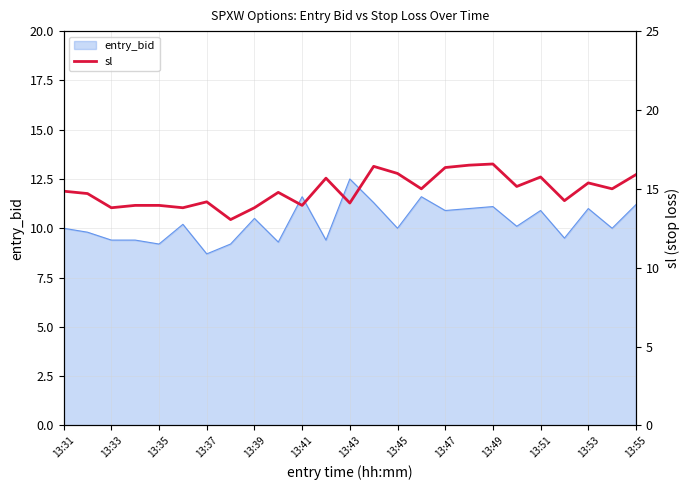

At which label does entry_bid reach its minimum?

13:37